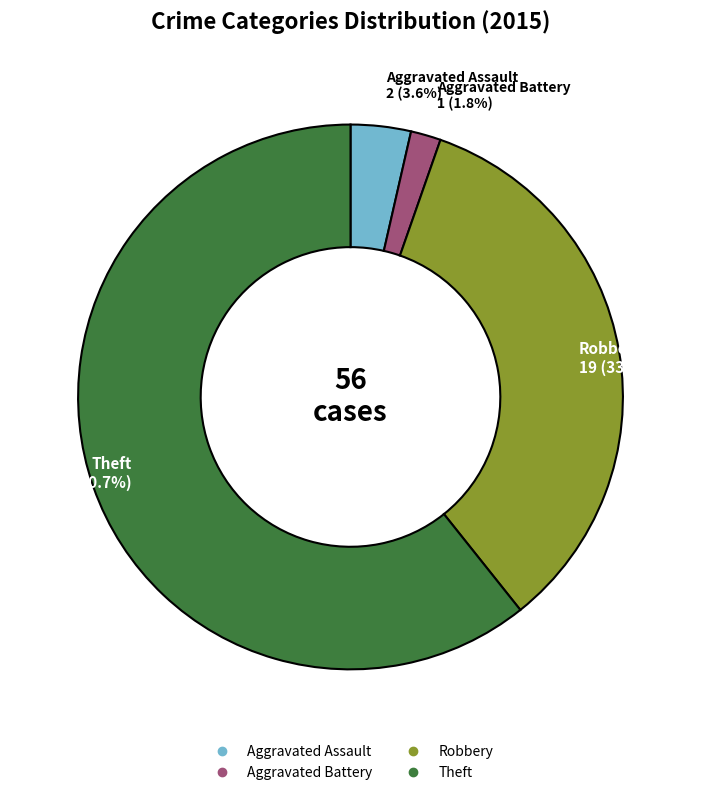

What percentage is the Aggravated Assault slice, to the nearest percent?

4%